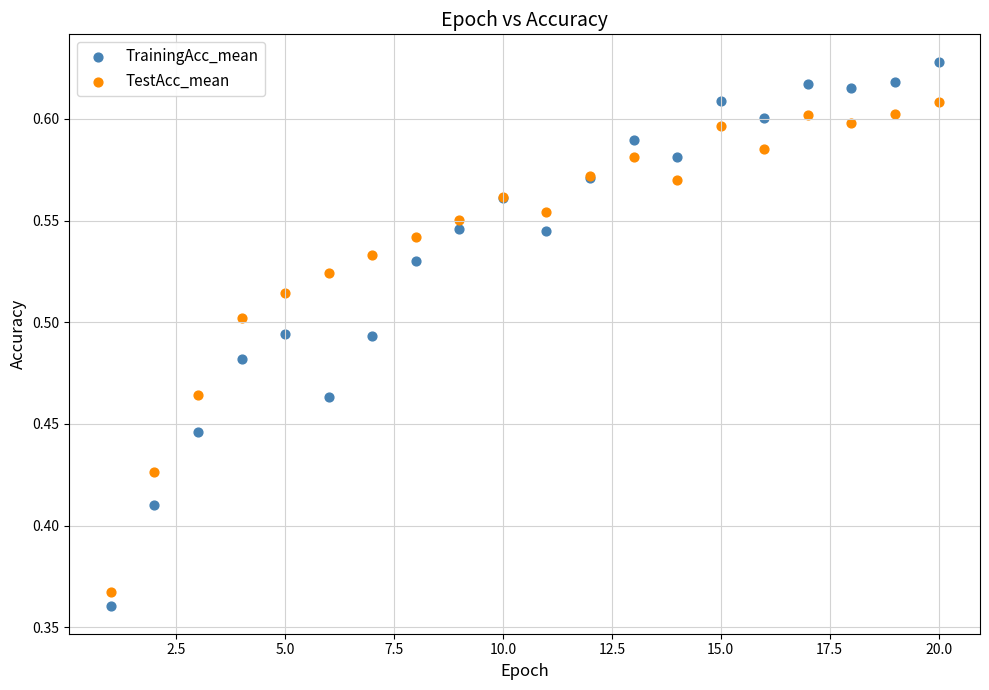

Which series has the widest spread of Y values?

TrainingAcc_mean